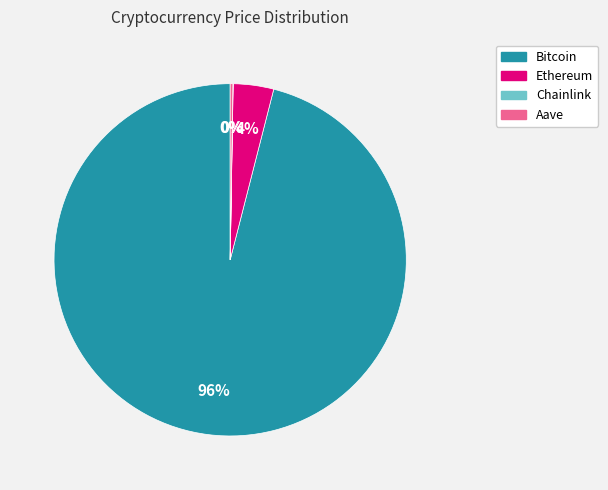

The Bitcoin slice represents 87% of the pie. True or false?

False